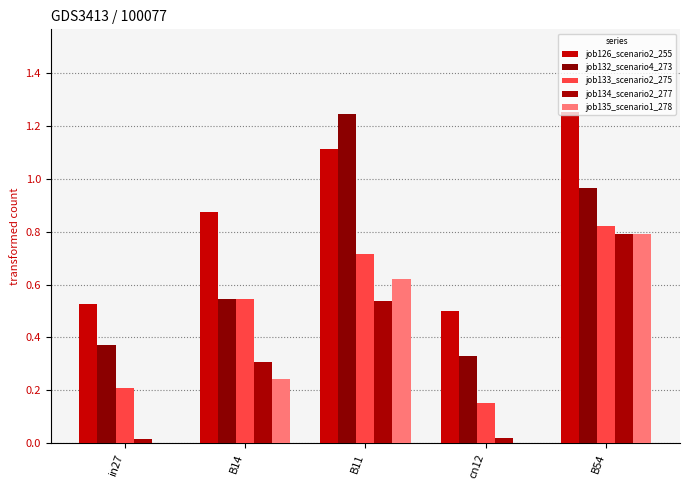

How many categories are shown in the chart?

5